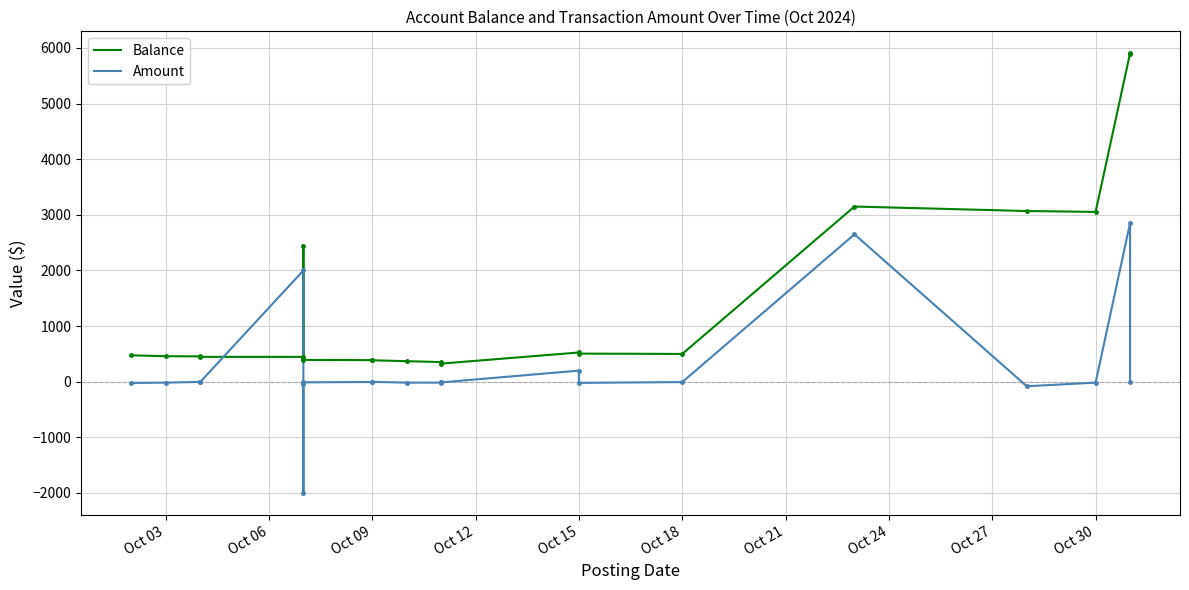

Where is Amount nearest to the value 425?

Oct 15